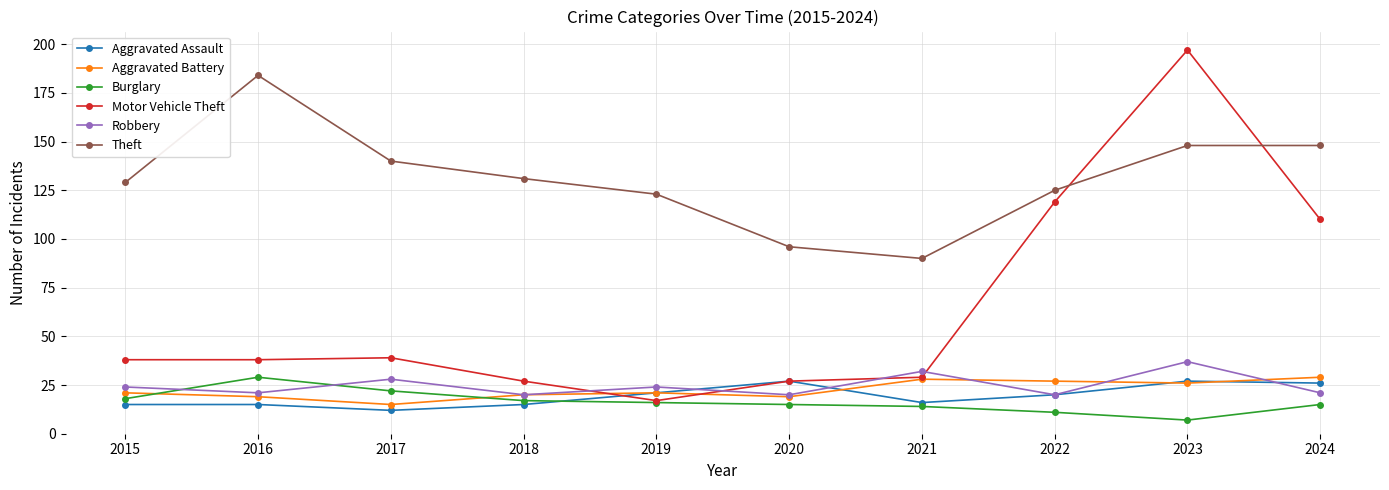

In Motor Vehicle Theft, how many points are higher than both neighbors (excluding endpoints)?

2